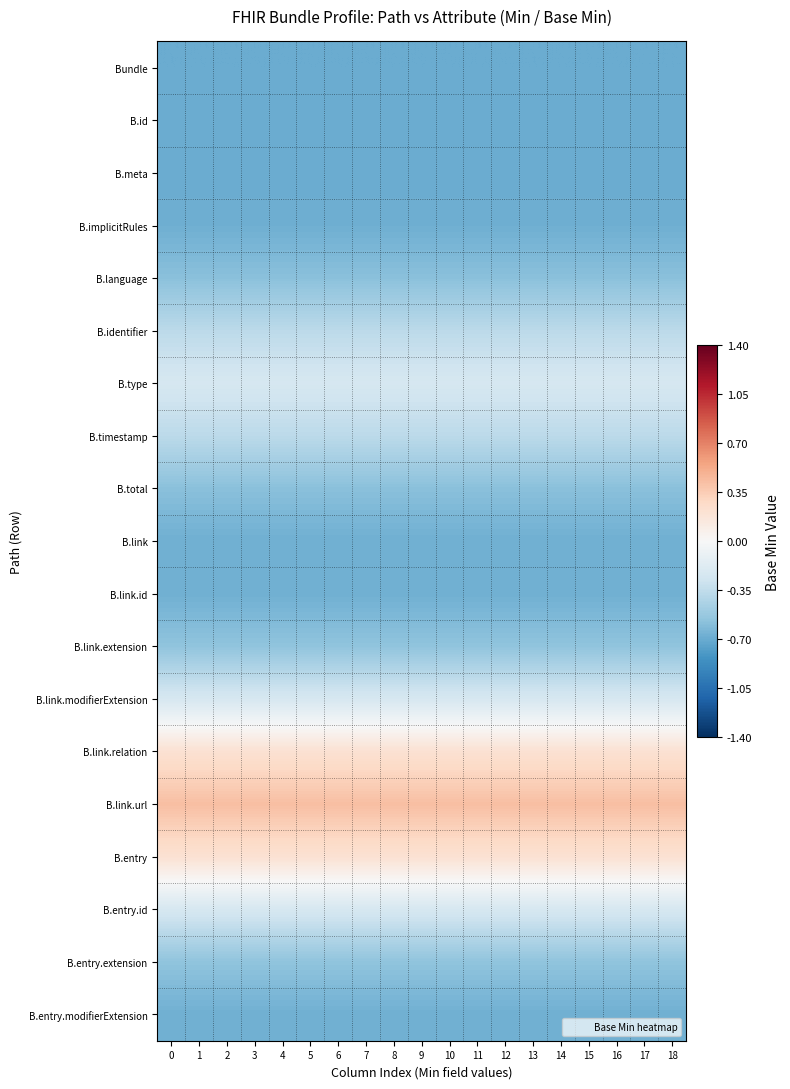

How many series are shown in this chart?

19